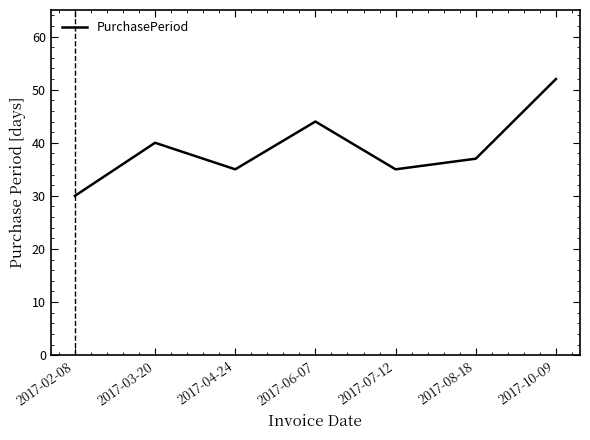

What position from the left is 2017-08-18?

6